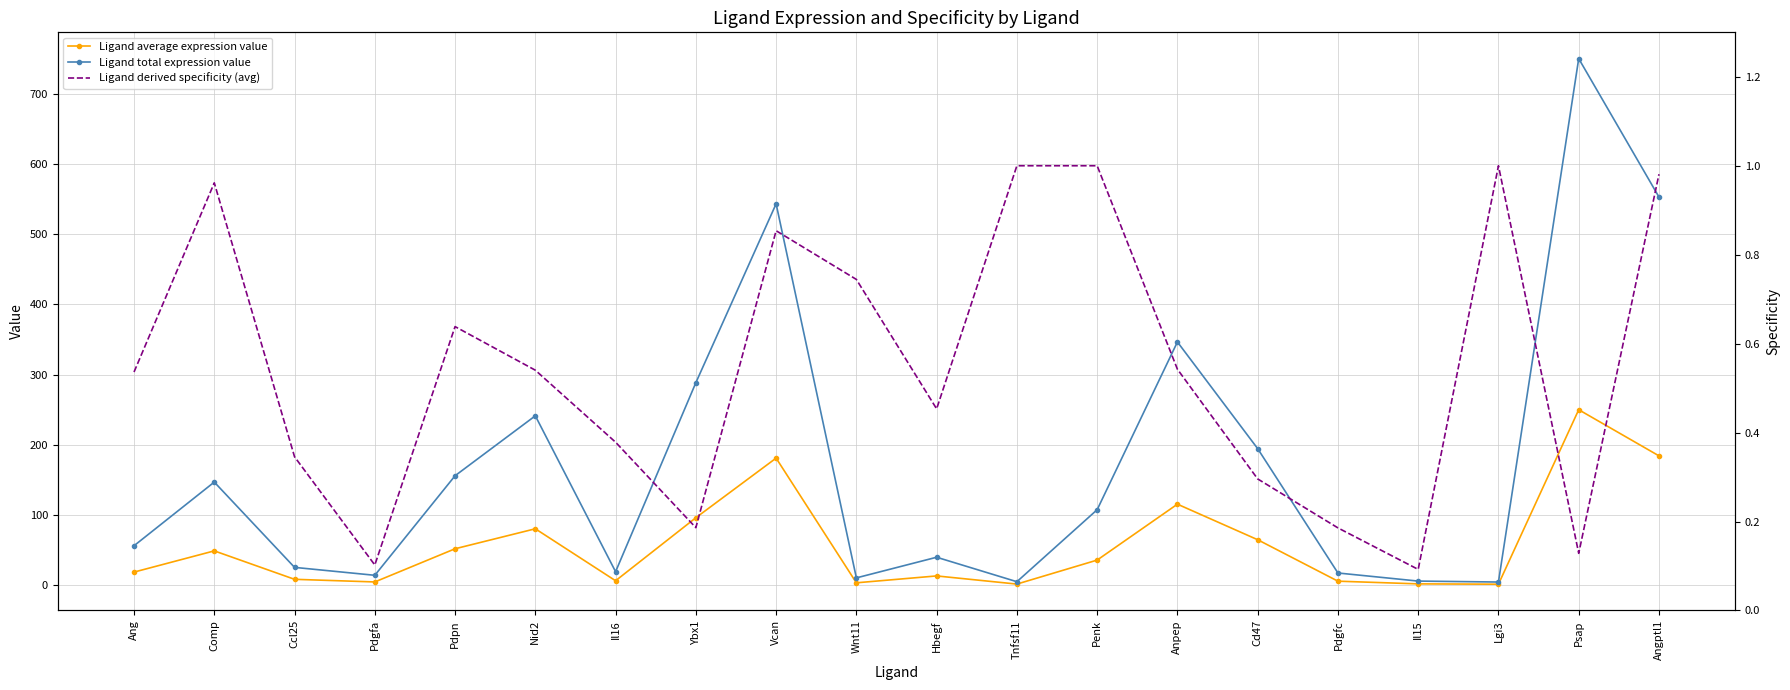

Which series changed the most between Il16 and Pdgfc?

Ligand total expression value